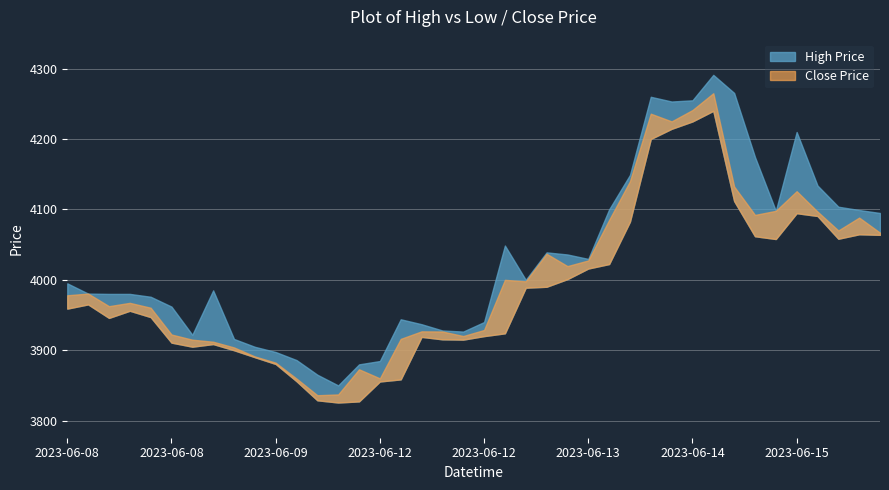

Which series has the largest total across all categories?

High